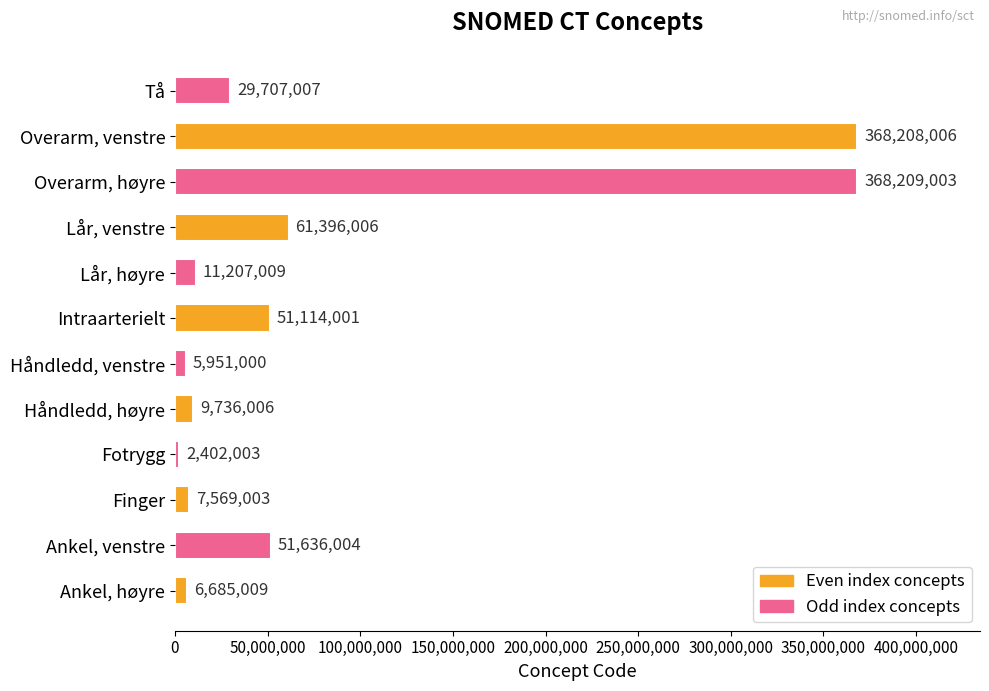

True or false: the data shows 2402003 at Fotrygg.

True